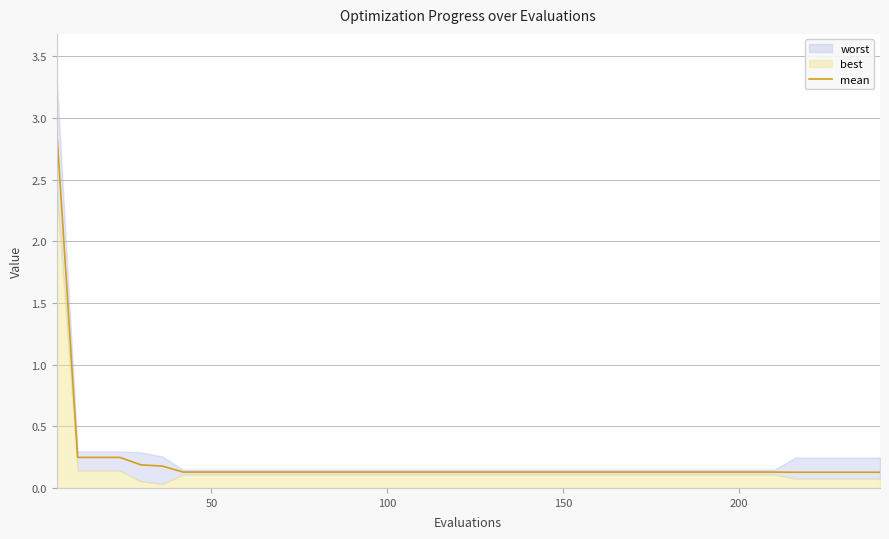

What is the difference between the maximum and minimum values?

2.8